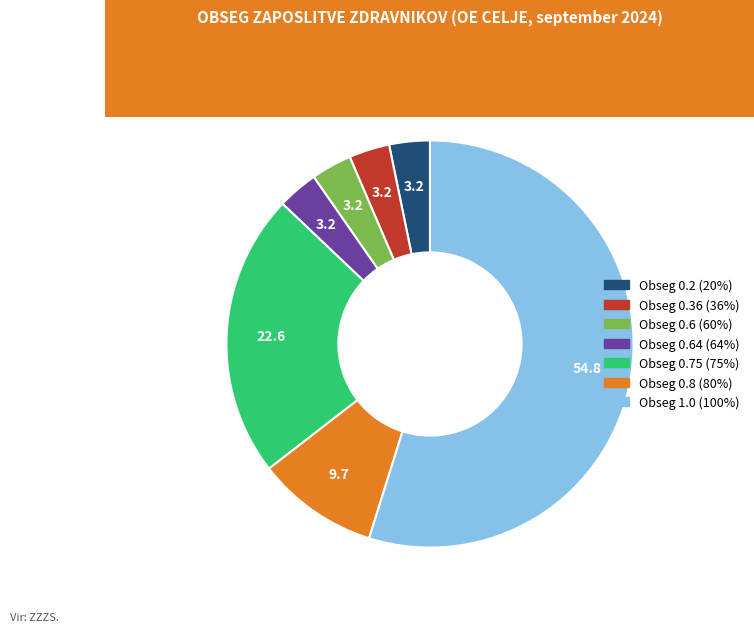

Is there a majority slice in this chart?

Yes